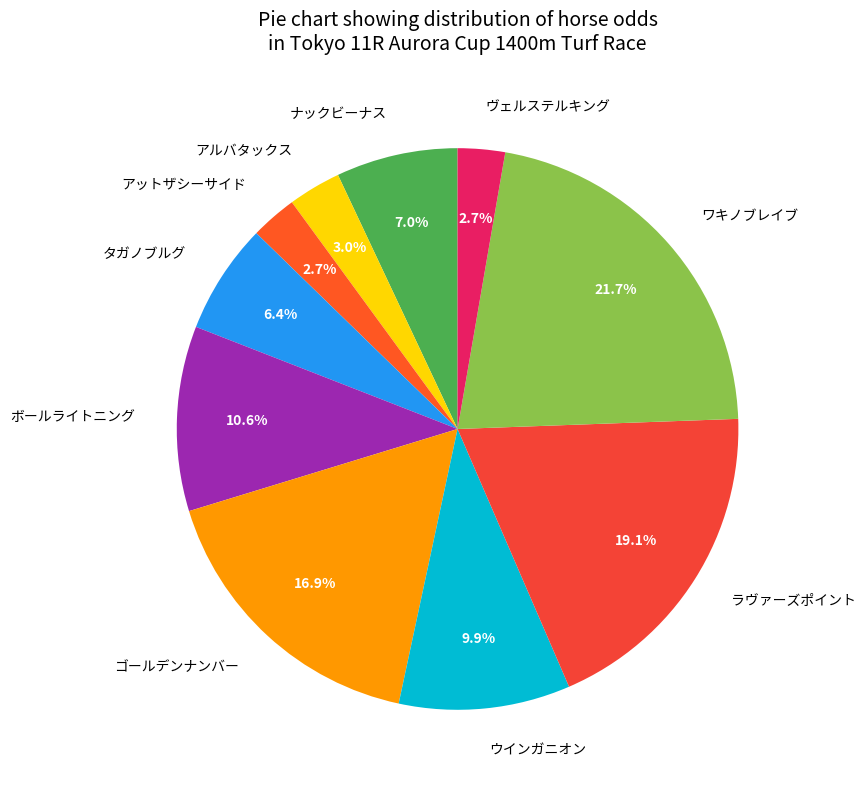

True or false: ボールライトニング accounts for 1% of the total.

False